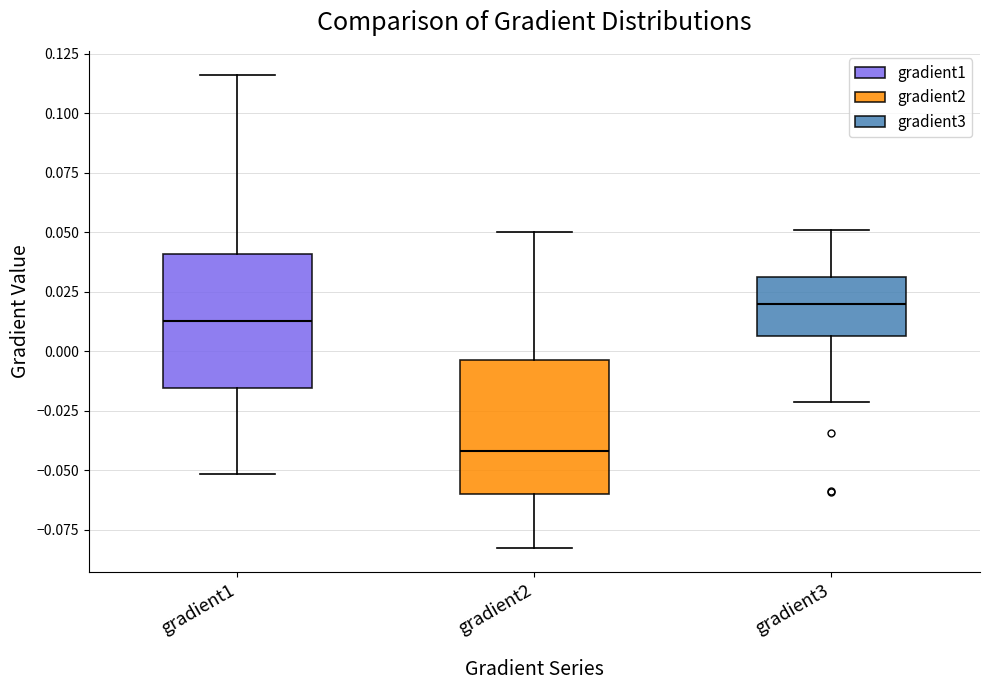

Reading left to right, read every box against the y-axis: the position of its median line, the range the box covers, and the ends of its whiskers. The values are not printed on the chart, so give them approximately, as read against the axis.

gradient1: median 0.015, box -0.015 to 0.040, whiskers -0.050 to 0.115
gradient2: median -0.040, box -0.060 to -0.005, whiskers -0.085 to 0.050
gradient3: median 0.020, box 0.005 to 0.030, whiskers -0.020 to 0.050